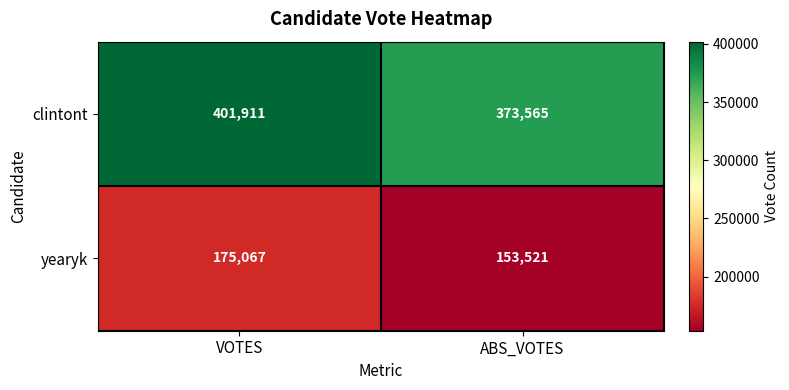

Which series has the largest range (max minus min)?

clintont